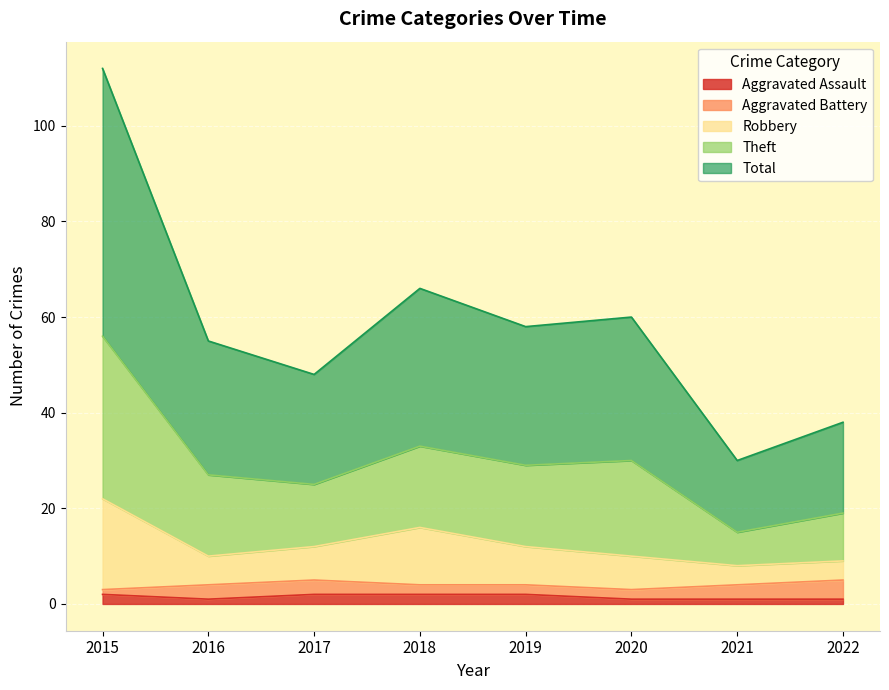

Which series changed the most between 2018 and 2021?

Theft